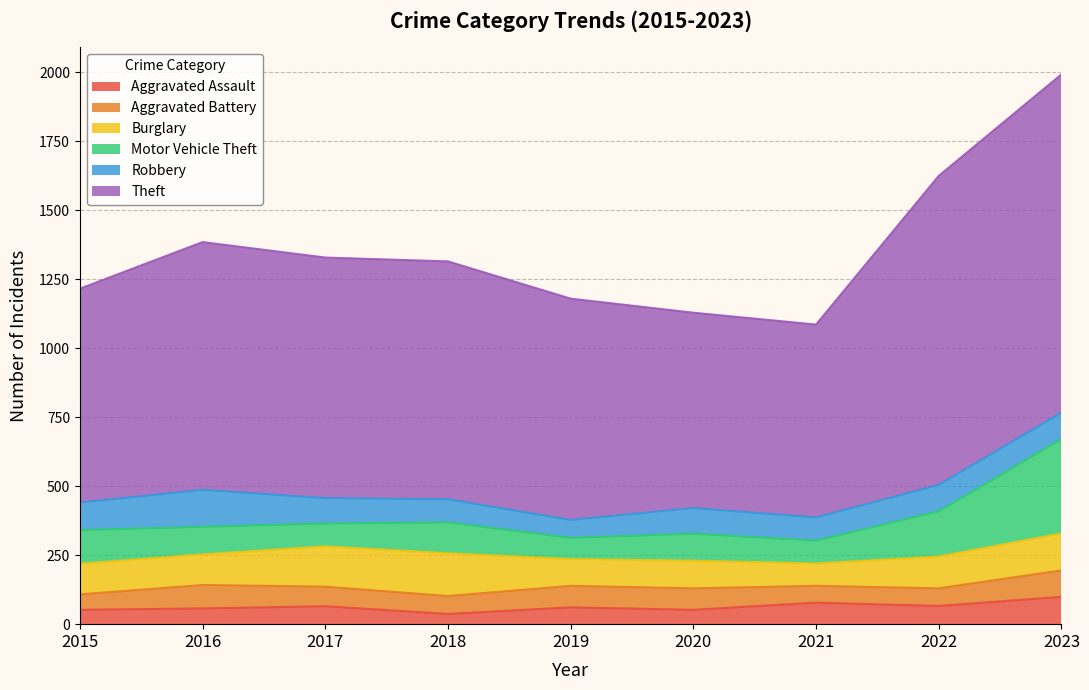

What value does the Aggravated Assault series have at 2022?

66